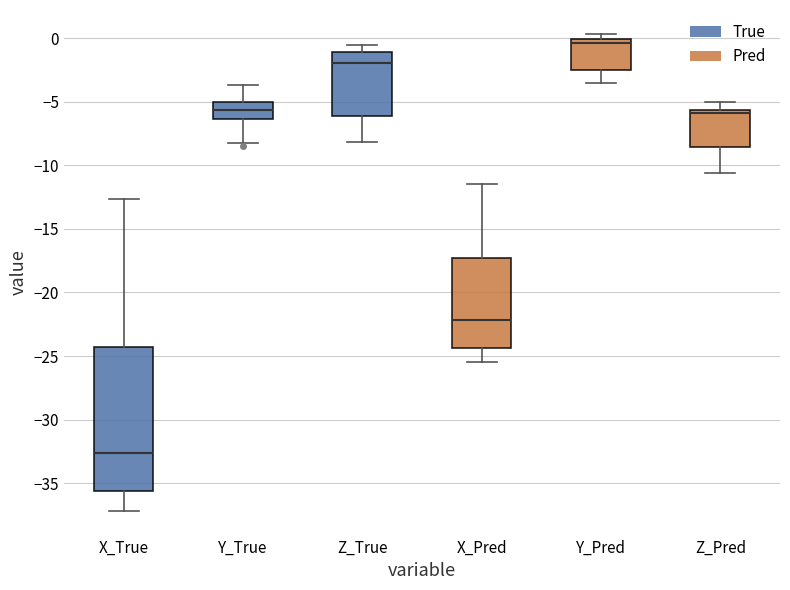

Where does the lower whisker of the box for Z_Pred end on the y-axis? The values are not printed on the chart, so give them approximately, as read against the axis.

-10.5